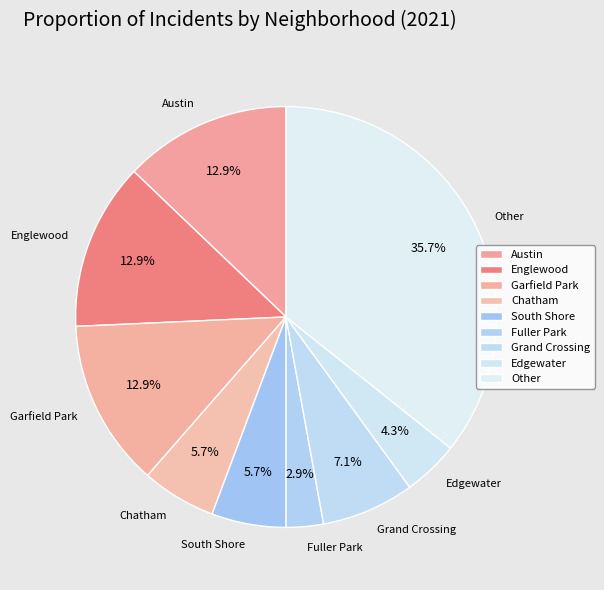

Does any single category account for the majority?

No